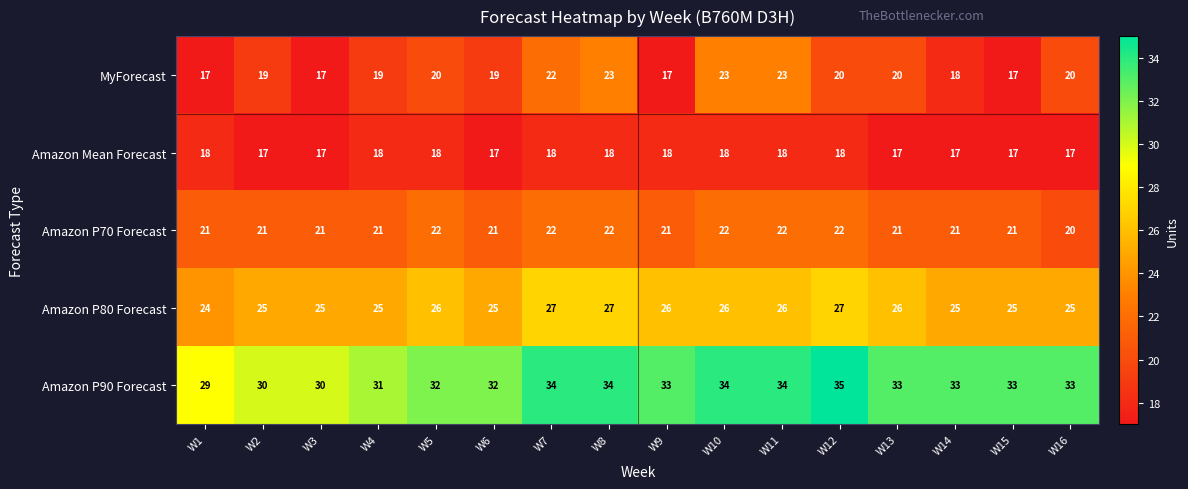

What is the minimum value shown in the chart?

17